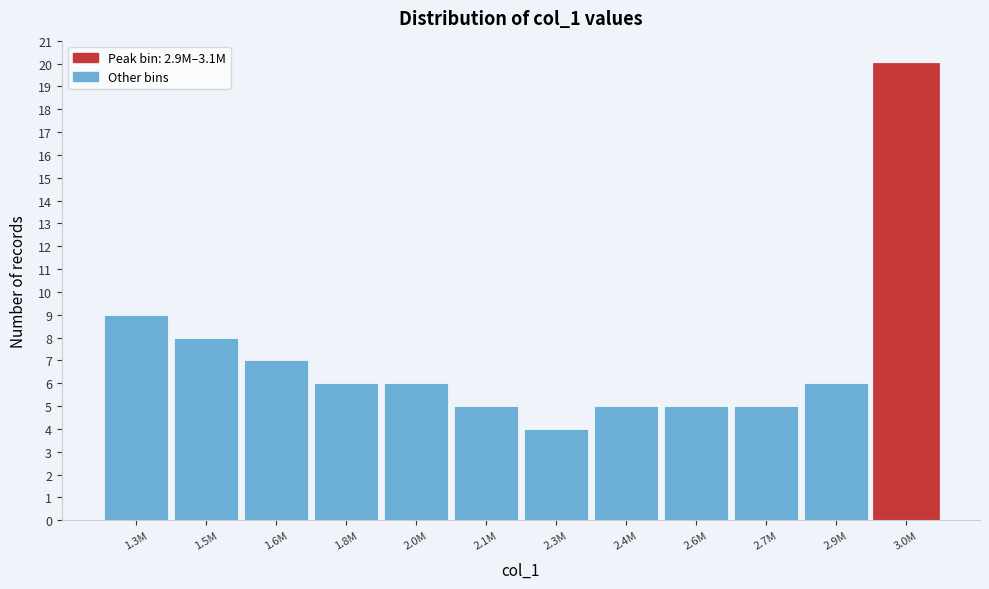

Reading left to right, list all the values displayed in this chart.

9	8	7	6	6	5	4	5	5	5	6	20